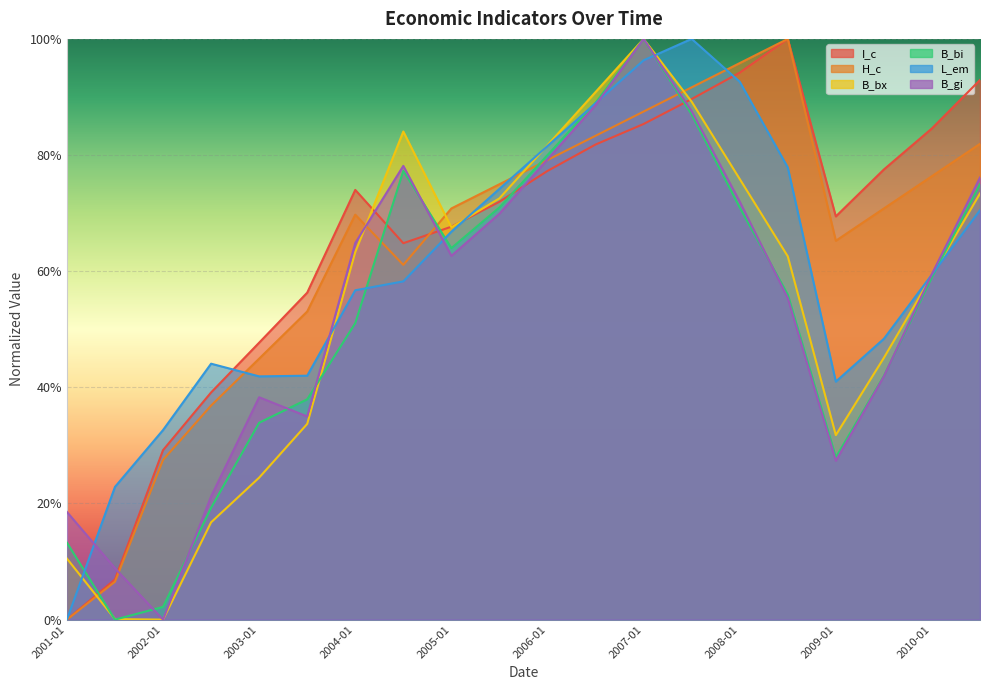

Reading right to left, list all the values displayed in this chart.

I_c: 2010-07=0.9	2010-01=0.8	2009-07=0.8	2009-01=0.7	2008-07=1.0	2008-01=0.9	2007-07=0.9	2007-01=0.9	2006-07=0.8	2006-01=0.8	2005-07=0.7	2005-01=0.7	2004-07=0.6	2004-01=0.7	2003-07=0.6	2003-01=0.5	2002-07=0.4	2002-01=0.3	2001-07=0.1	2001-01=0.0
H_c: 2010-07=0.8	2010-01=0.8	2009-07=0.7	2009-01=0.7	2008-07=1.0	2008-01=1.0	2007-07=0.9	2007-01=0.9	2006-07=0.8	2006-01=0.8	2005-07=0.7	2005-01=0.7	2004-07=0.6	2004-01=0.7	2003-07=0.5	2003-01=0.4	2002-07=0.4	2002-01=0.3	2001-07=0.1	2001-01=0.0
B_bx: 2010-07=0.7	2010-01=0.6	2009-07=0.5	2009-01=0.3	2008-07=0.6	2008-01=0.8	2007-07=0.9	2007-01=1.0	2006-07=0.9	2006-01=0.8	2005-07=0.7	2005-01=0.7	2004-07=0.8	2004-01=0.6	2003-07=0.3	2003-01=0.2	2002-07=0.2	2002-01=0.0	2001-07=0.0	2001-01=0.1
B_bi: 2010-07=0.7	2010-01=0.6	2009-07=0.4	2009-01=0.3	2008-07=0.6	2008-01=0.7	2007-07=0.9	2007-01=1.0	2006-07=0.9	2006-01=0.8	2005-07=0.7	2005-01=0.6	2004-07=0.8	2004-01=0.5	2003-07=0.4	2003-01=0.3	2002-07=0.2	2002-01=0.0	2001-07=0.0	2001-01=0.1
L_em: 2010-07=0.7	2010-01=0.6	2009-07=0.5	2009-01=0.4	2008-07=0.8	2008-01=0.9	2007-07=1.0	2007-01=1.0	2006-07=0.9	2006-01=0.8	2005-07=0.7	2005-01=0.7	2004-07=0.6	2004-01=0.6	2003-07=0.4	2003-01=0.4	2002-07=0.4	2002-01=0.3	2001-07=0.2	2001-01=0.0
B_gi: 2010-07=0.8	2010-01=0.6	2009-07=0.4	2009-01=0.3	2008-07=0.6	2008-01=0.7	2007-07=0.9	2007-01=1.0	2006-07=0.9	2006-01=0.8	2005-07=0.7	2005-01=0.6	2004-07=0.8	2004-01=0.6	2003-07=0.3	2003-01=0.4	2002-07=0.2	2002-01=0.0	2001-07=0.1	2001-01=0.2